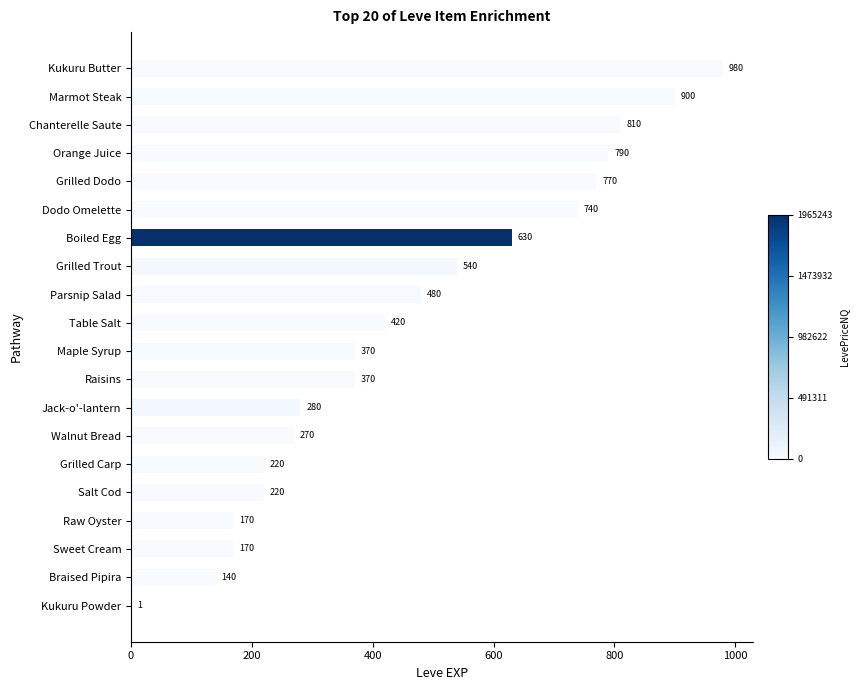

Are the bars horizontal?

Yes